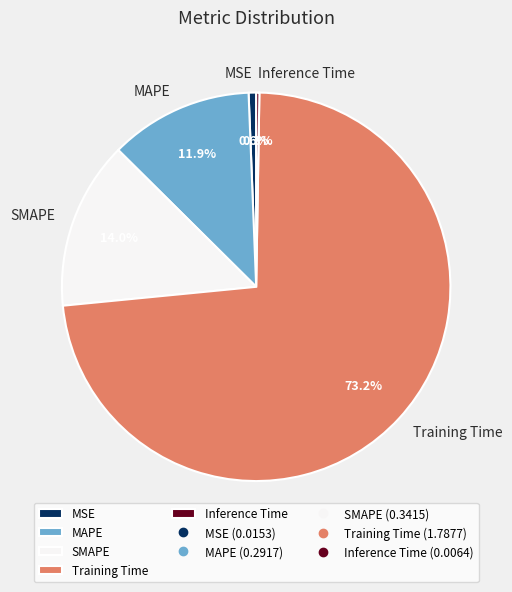

How much of the chart is everything except MAPE?

88.1%